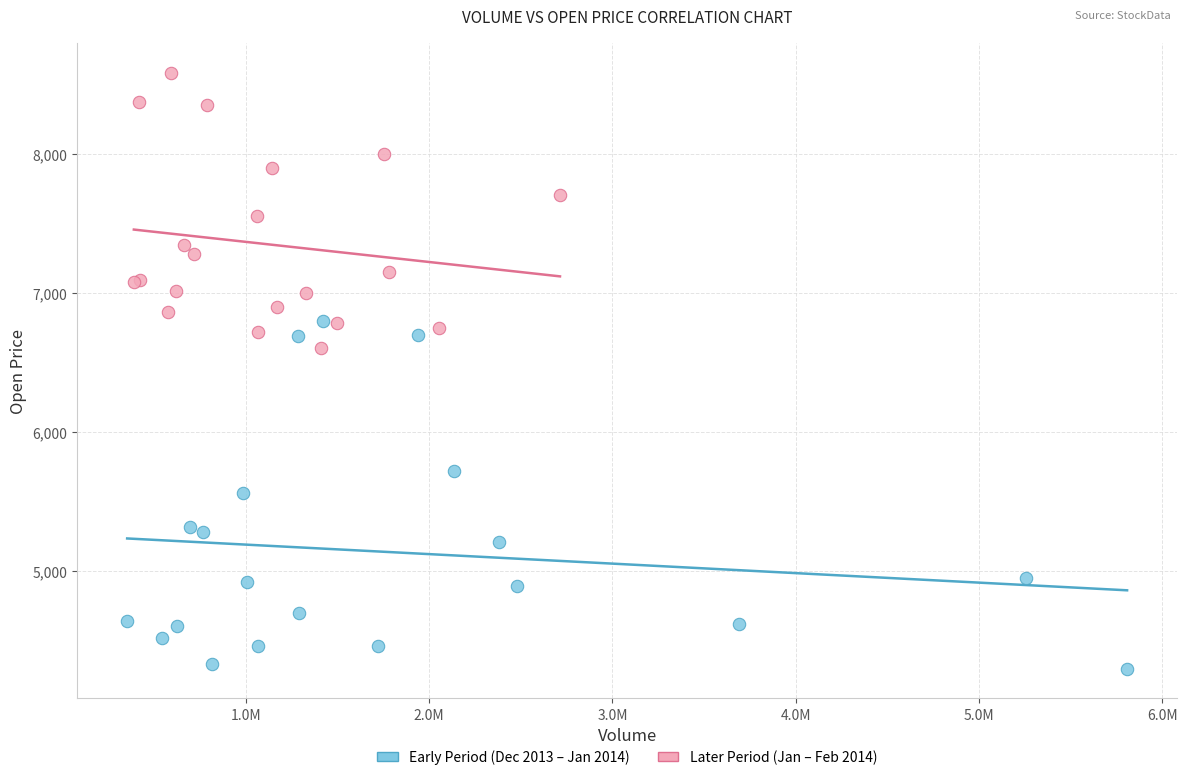

What are all the series names shown in the legend?

Early Period (Dec 2013 – Jan 2014), Later Period (Jan – Feb 2014)